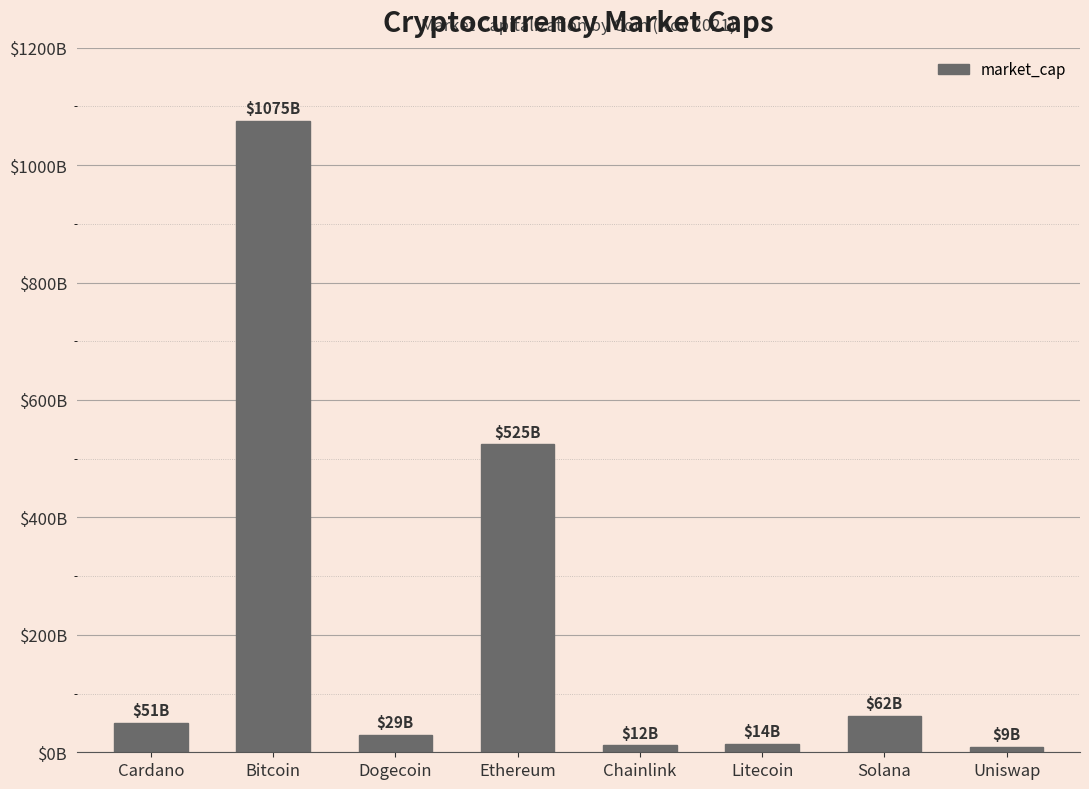

Count the number of data series in this chart.

1